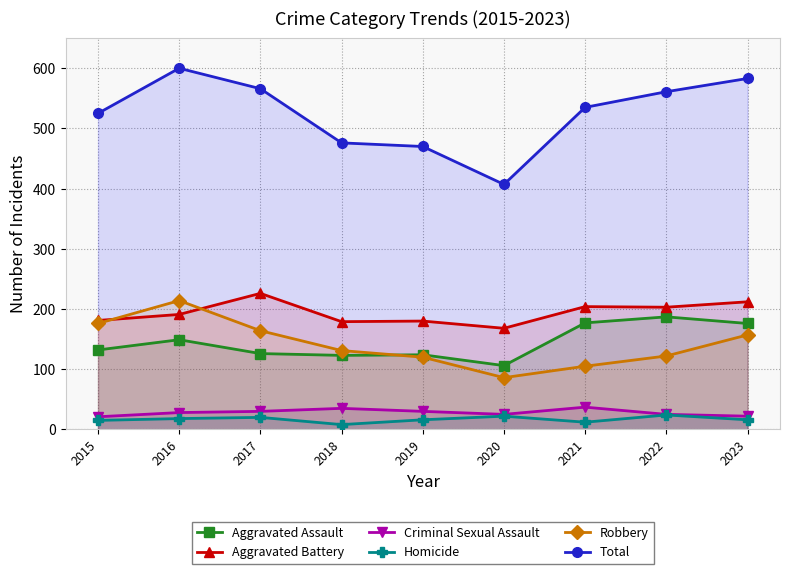

What is the sum of the Robbery values at 2022 and 2023?

279